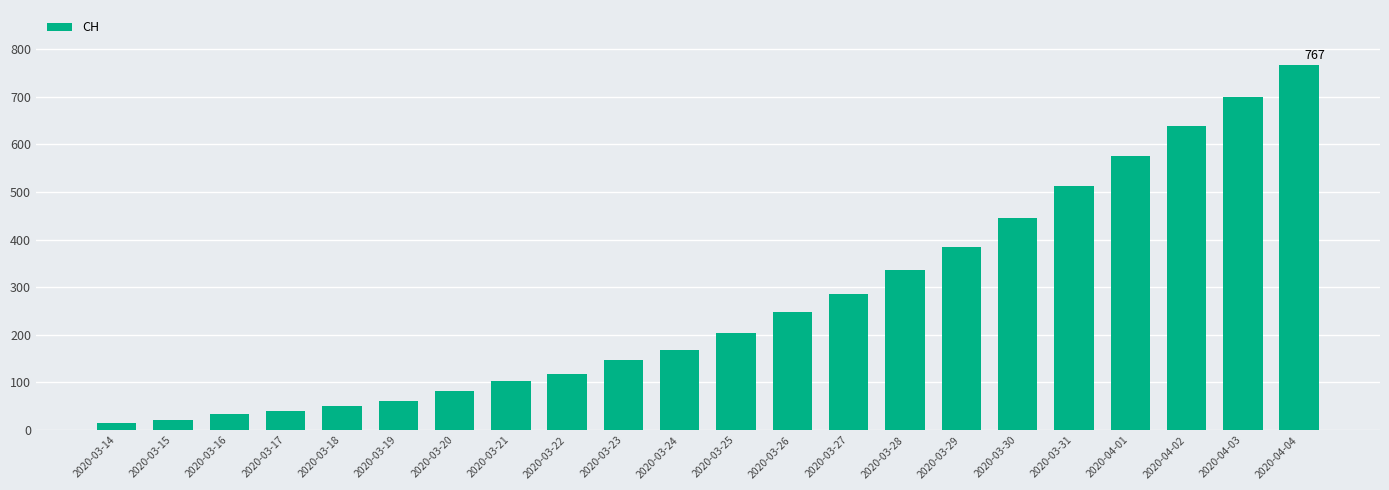

The value at 2020-03-22 is 67. True or false?

False